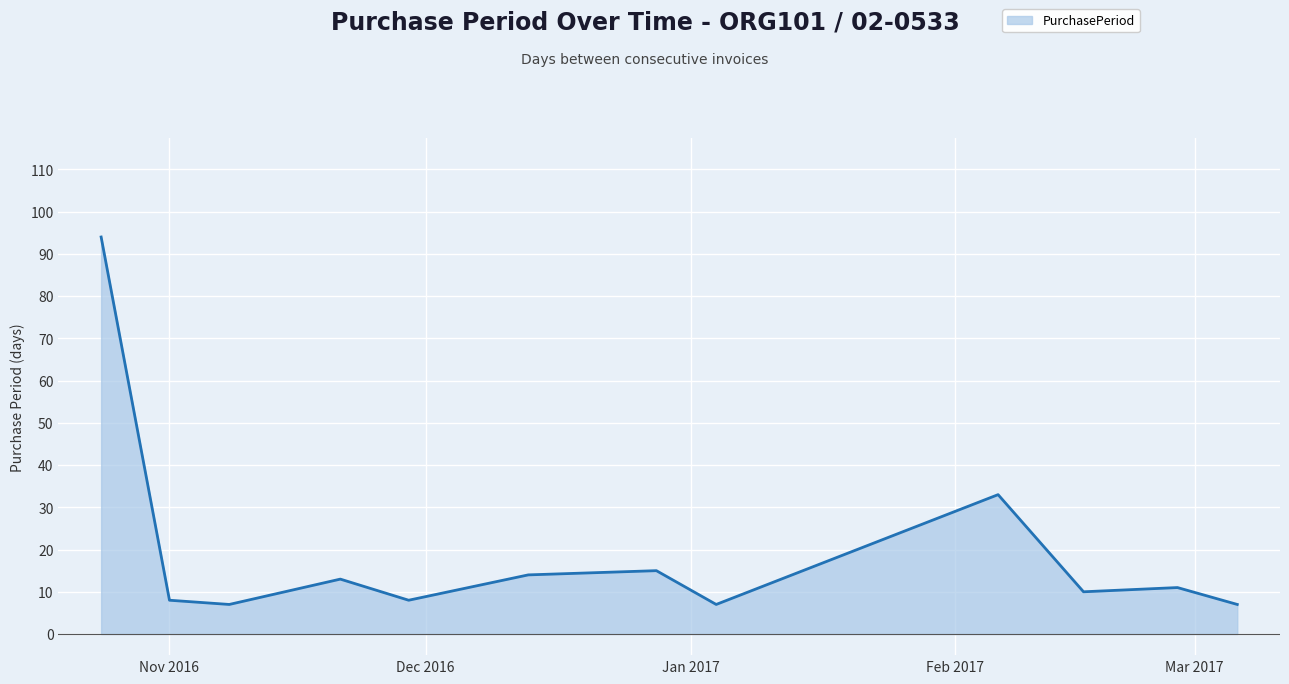

How many lines are shown in the chart?

1